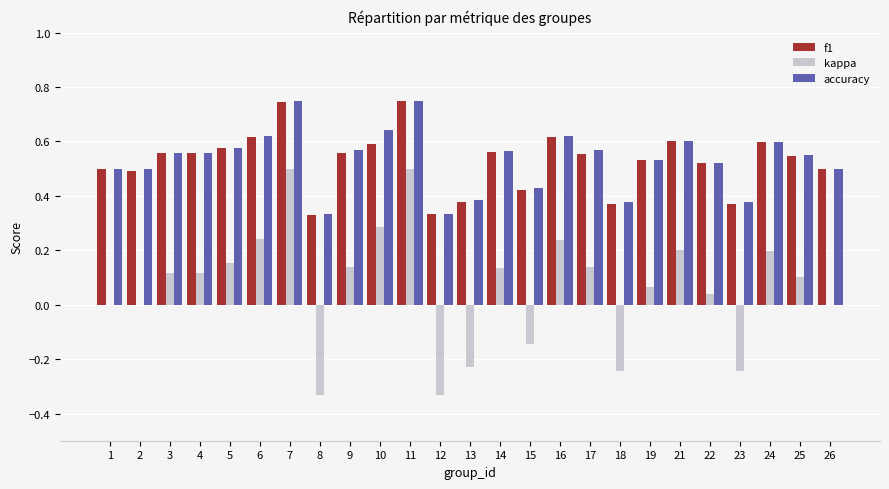

What is the total value across all series at 16?

1.5